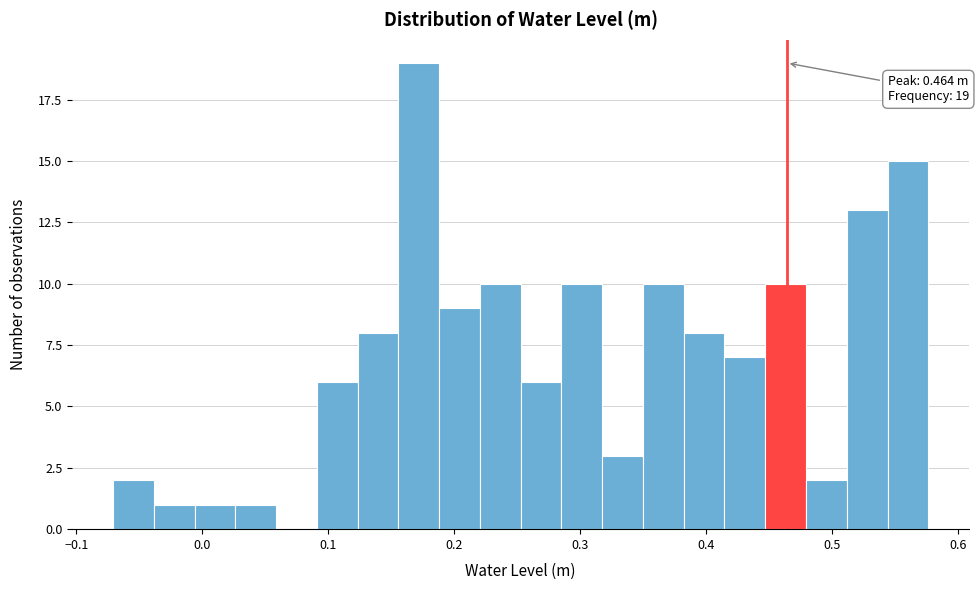

Around what value on the x-axis is the tallest bar? Give the approximate position of its centre, as read against the axis.

0.17